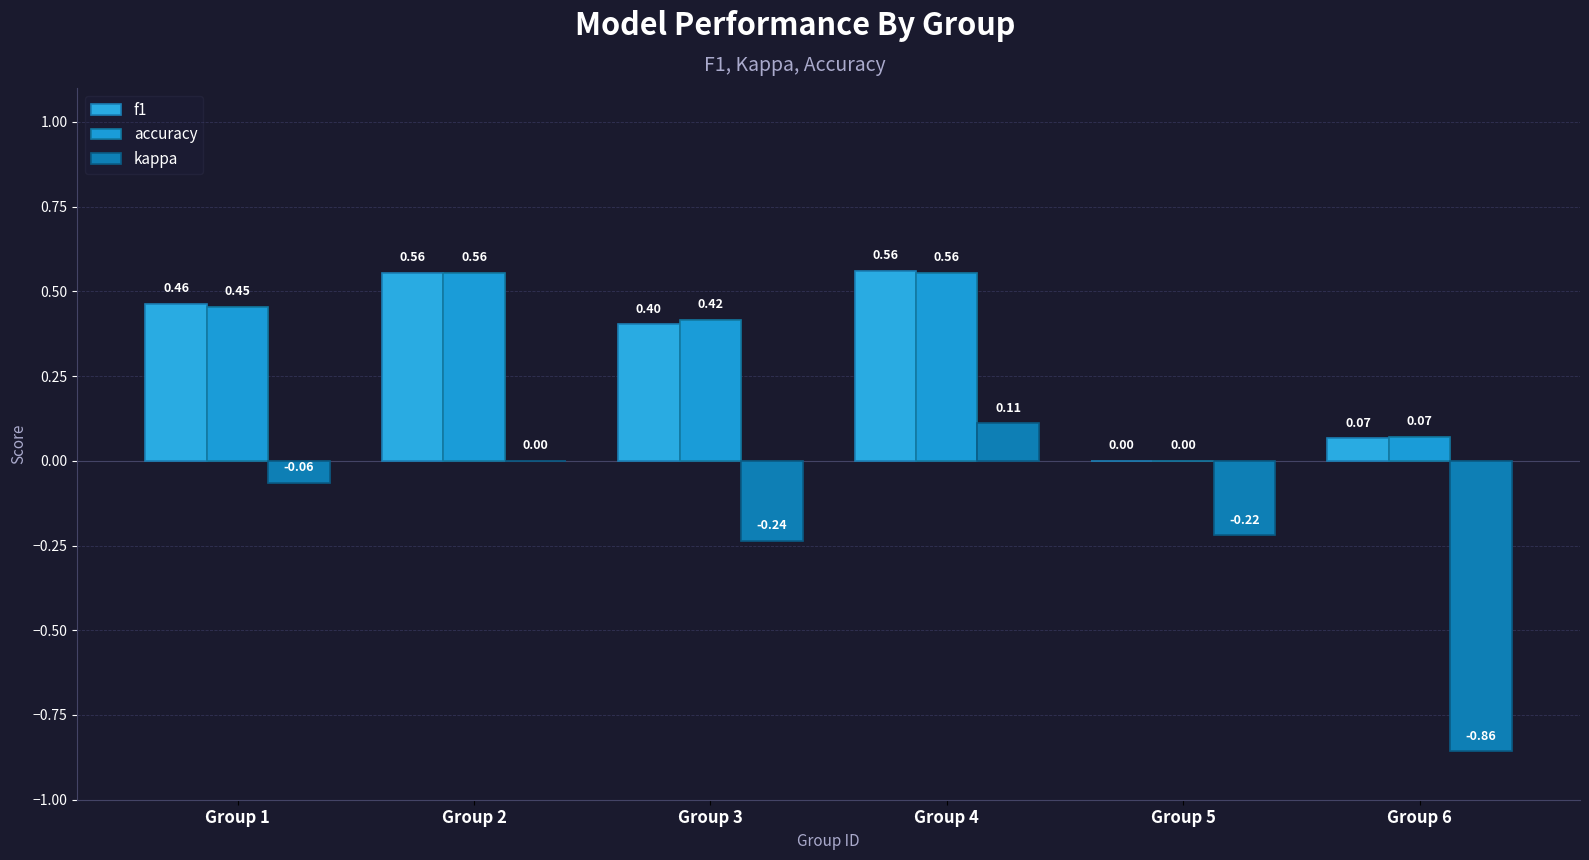

Count the number of data series in this chart.

3